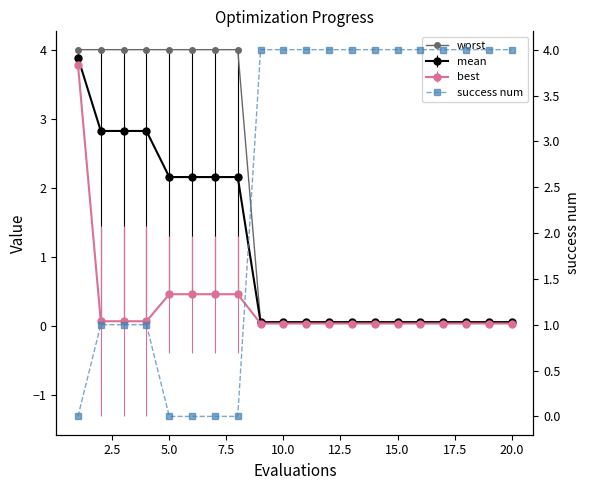

At how many categories does at least one series exceed 1?

20